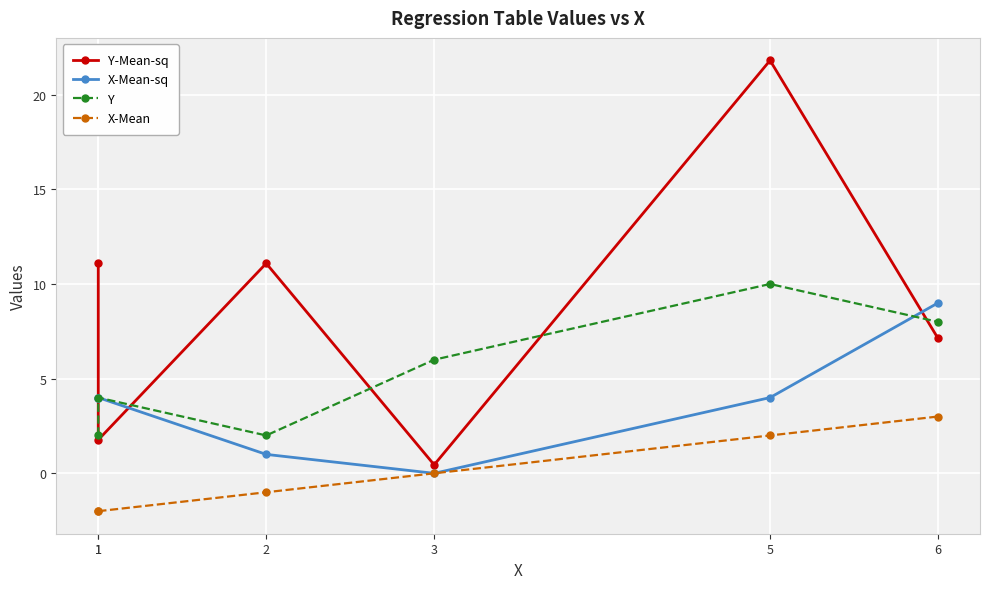

How many interior local peaks does the Y-Mean-sq series have?

2